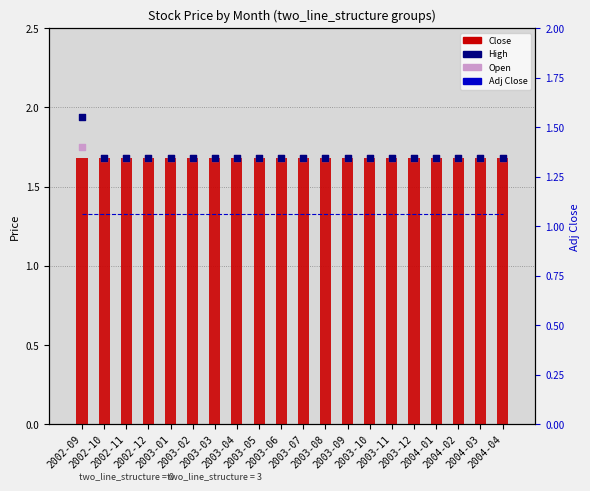

What is the total value across all series at 2003-07?

6.1